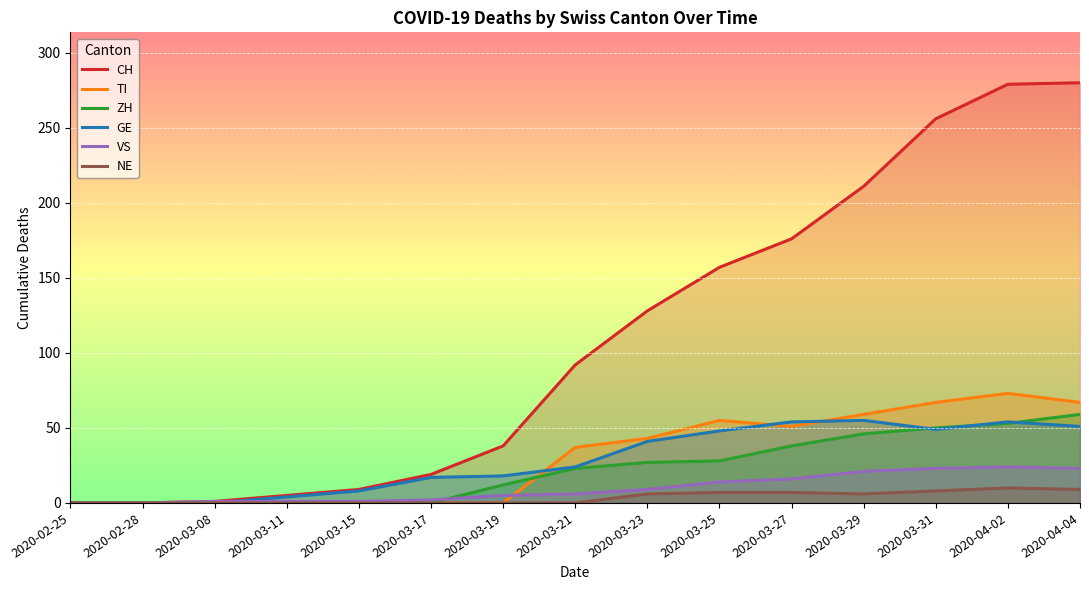

Reading left to right, what are all the values shown in this chart?

CH: 2020-02-25=0	2020-02-28=0	2020-03-08=1	2020-03-11=5	2020-03-15=9	2020-03-17=19	2020-03-19=38	2020-03-21=92	2020-03-23=128	2020-03-25=157	2020-03-27=176	2020-03-29=211	2020-03-31=256	2020-04-02=279	2020-04-04=280
TI: 2020-02-25=0	2020-02-28=0	2020-03-08=0	2020-03-11=0	2020-03-15=0	2020-03-17=0	2020-03-19=0	2020-03-21=37	2020-03-23=43	2020-03-25=55	2020-03-27=51	2020-03-29=59	2020-03-31=67	2020-04-02=73	2020-04-04=67
ZH: 2020-02-25=0	2020-02-28=0	2020-03-08=0	2020-03-11=0	2020-03-15=0	2020-03-17=0	2020-03-19=12	2020-03-21=23	2020-03-23=27	2020-03-25=28	2020-03-27=38	2020-03-29=46	2020-03-31=50	2020-04-02=53	2020-04-04=59
GE: 2020-02-25=0	2020-02-28=0	2020-03-08=0	2020-03-11=4	2020-03-15=8	2020-03-17=17	2020-03-19=18	2020-03-21=24	2020-03-23=41	2020-03-25=48	2020-03-27=54	2020-03-29=55	2020-03-31=49	2020-04-02=54	2020-04-04=51
VS: 2020-02-25=0	2020-02-28=0	2020-03-08=1	2020-03-11=1	2020-03-15=1	2020-03-17=2	2020-03-19=5	2020-03-21=6	2020-03-23=9	2020-03-25=14	2020-03-27=16	2020-03-29=21	2020-03-31=23	2020-04-02=24	2020-04-04=23
NE: 2020-02-25=0	2020-02-28=0	2020-03-08=0	2020-03-11=0	2020-03-15=0	2020-03-17=0	2020-03-19=0	2020-03-21=0	2020-03-23=6	2020-03-25=7	2020-03-27=7	2020-03-29=6	2020-03-31=8	2020-04-02=10	2020-04-04=9